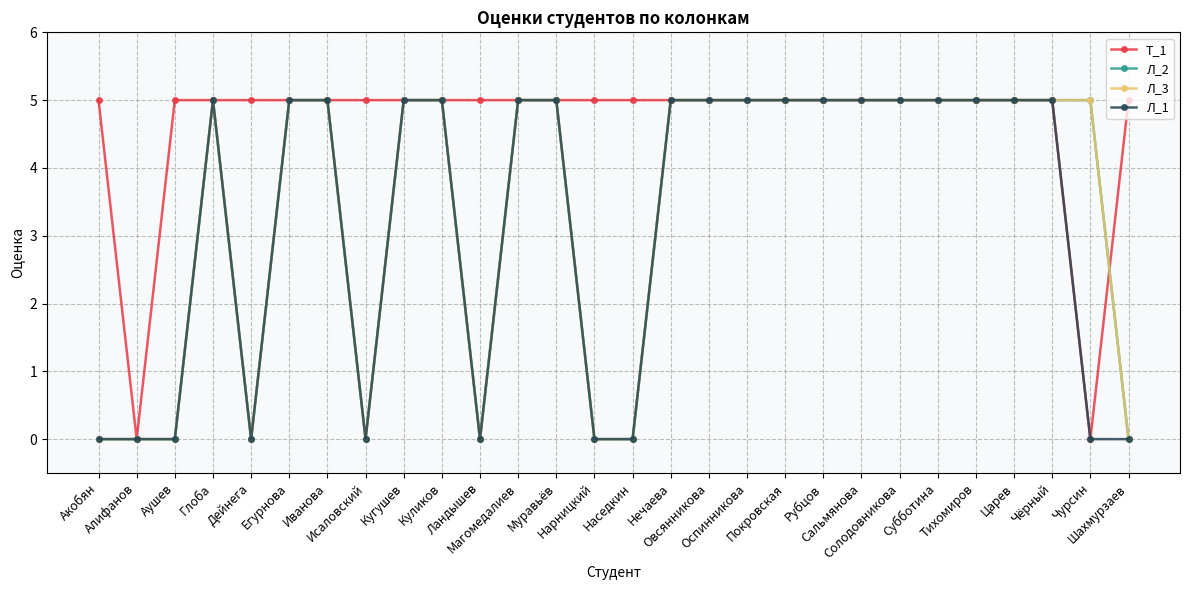

Reading left to right, transcribe all the data shown in this chart.

Т_1: 5	0	5	5	5	5	5	5	5	5	5	5	5	5	5	5	5	5	5	5	5	5	5	5	5	5	0	5
Л_2: 0	0	0	5	0	5	5	0	5	5	0	5	5	0	0	5	5	5	5	5	5	5	5	5	5	5	5	0
Л_3: 0	0	0	5	0	5	5	0	5	5	0	5	5	0	0	5	5	5	5	5	5	5	5	5	5	5	5	0
Л_1: 0	0	0	5	0	5	5	0	5	5	0	5	5	0	0	5	5	5	5	5	5	5	5	5	5	5	0	0